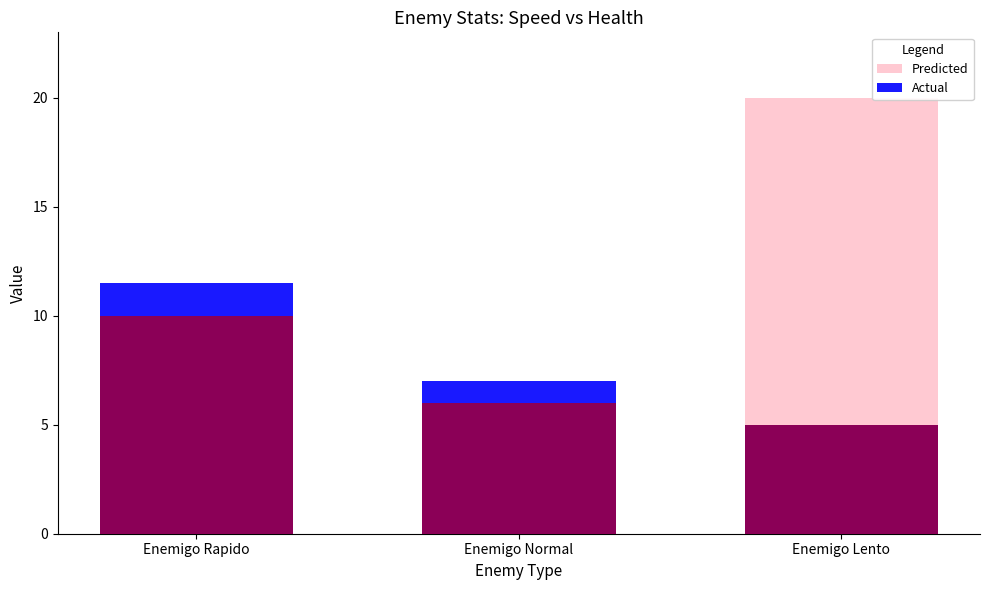

What is the difference between the Predicted values at Enemigo Normal and Enemigo Rapido?

4.0